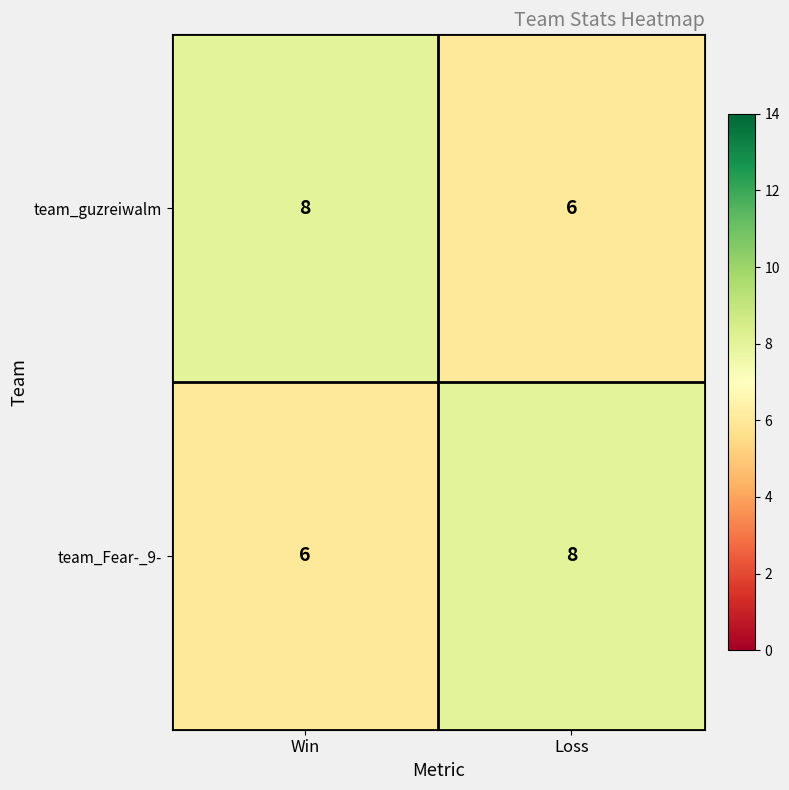

What is the sum of all team_guzreiwalm values?

14